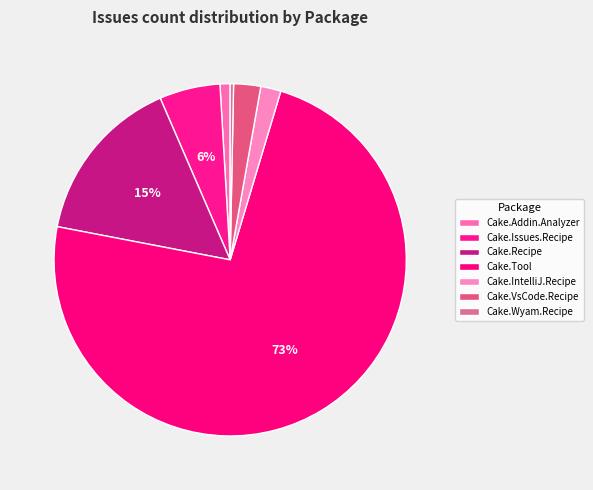

Count the number of slices in the pie.

7